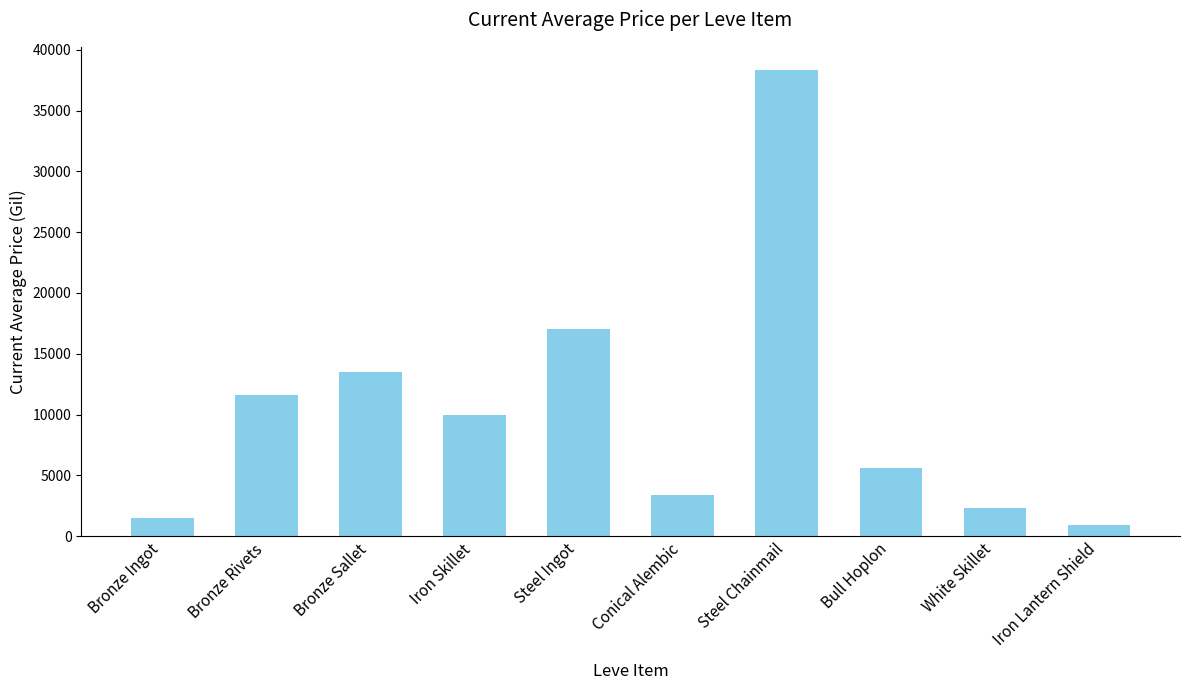

How many categories are shown in the chart?

10